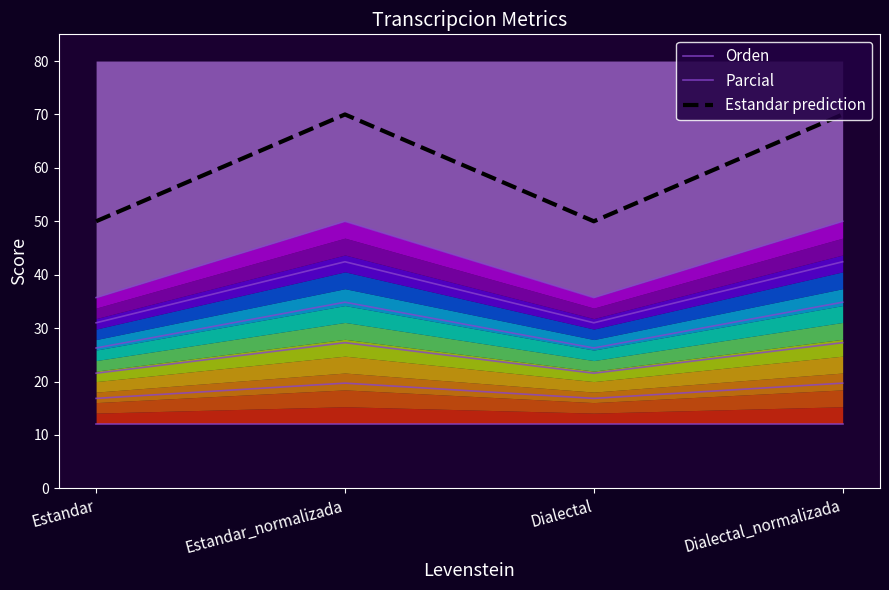

What is the difference between the highest and lowest values at Dialectal_normalizada?

57.9